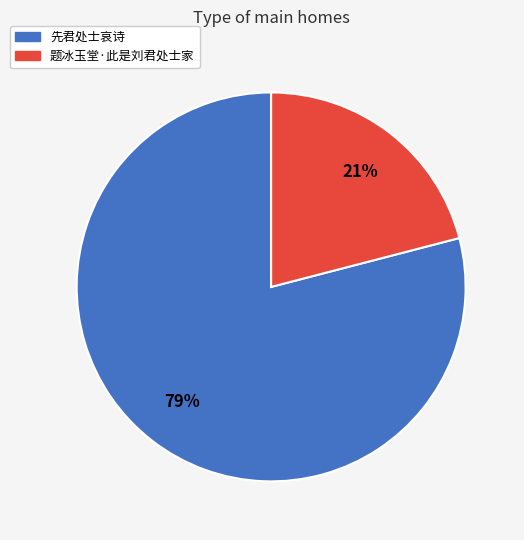

Between 先君处士哀诗 and 题冰玉堂·此是刘君处士家, which is larger?

先君处士哀诗